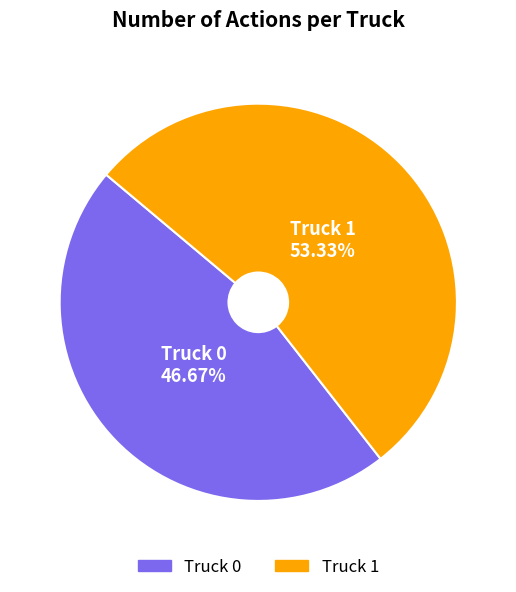

Which slice is the largest?

Truck 1